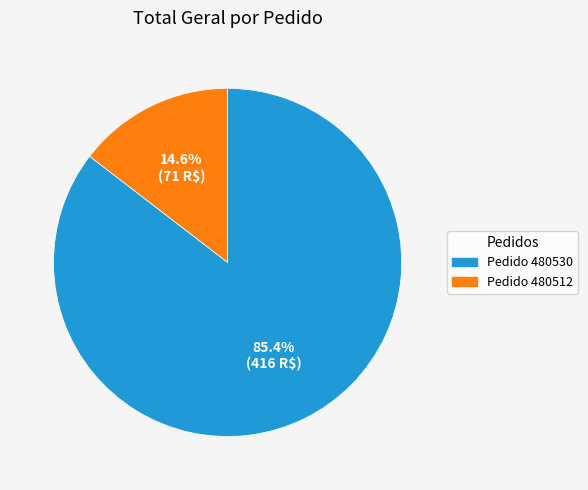

Between Pedido 480512 and Pedido 480530, which is larger?

Pedido 480530